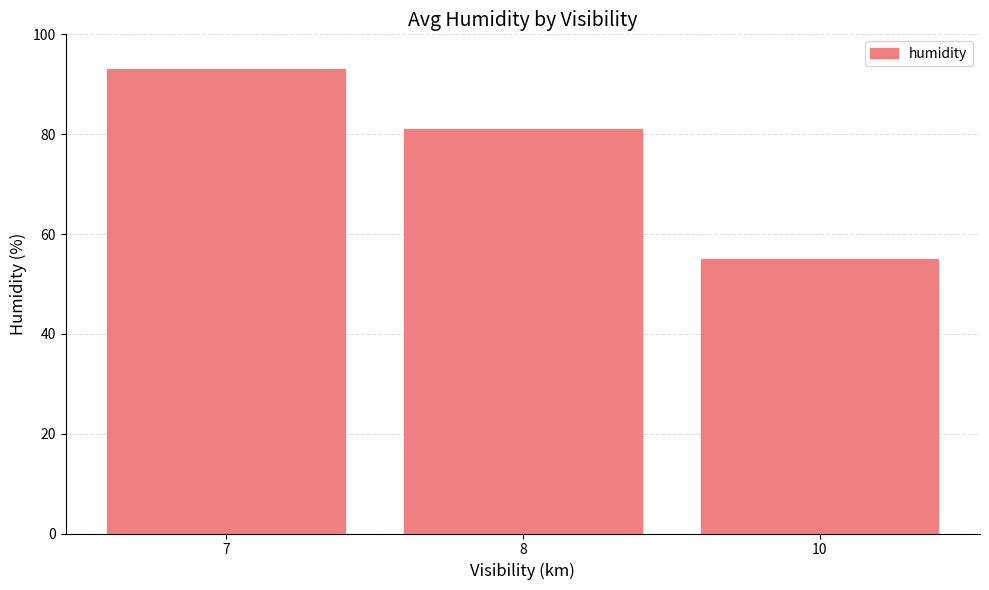

What is the sum of the values at 10 and 7?

148.0